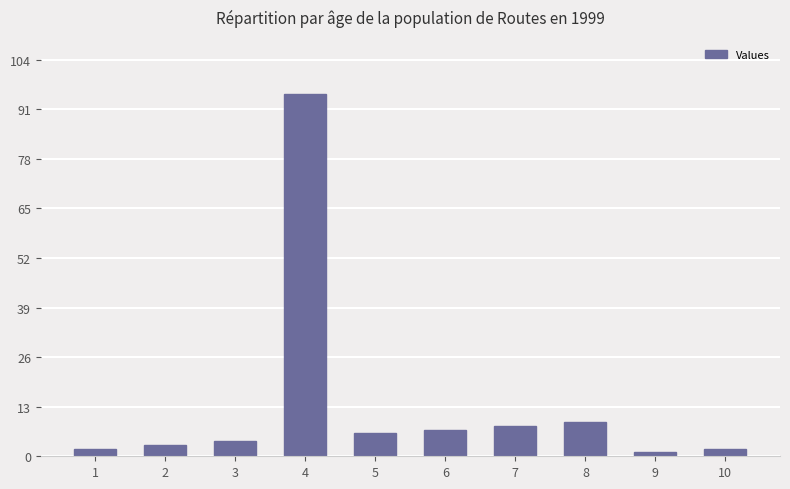

Reading left to right, what are all the values shown in this chart?

2	3	4	95	6	7	8	9	1	2